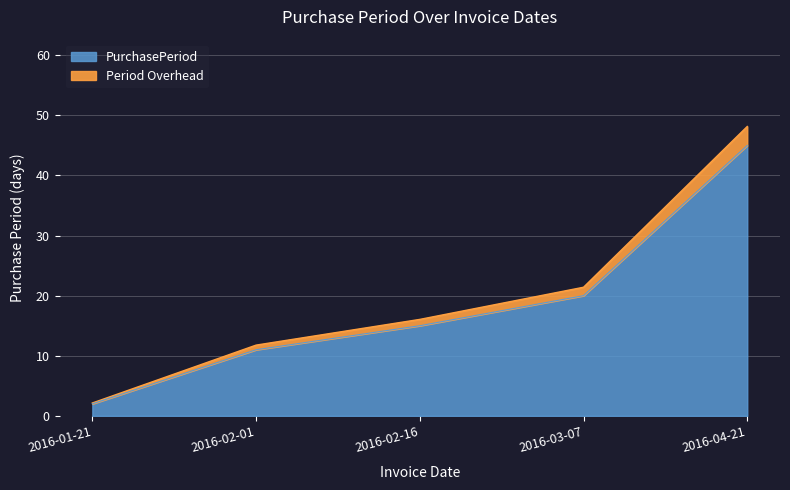

Which label corresponds to the smallest value in the chart?

2016-01-21